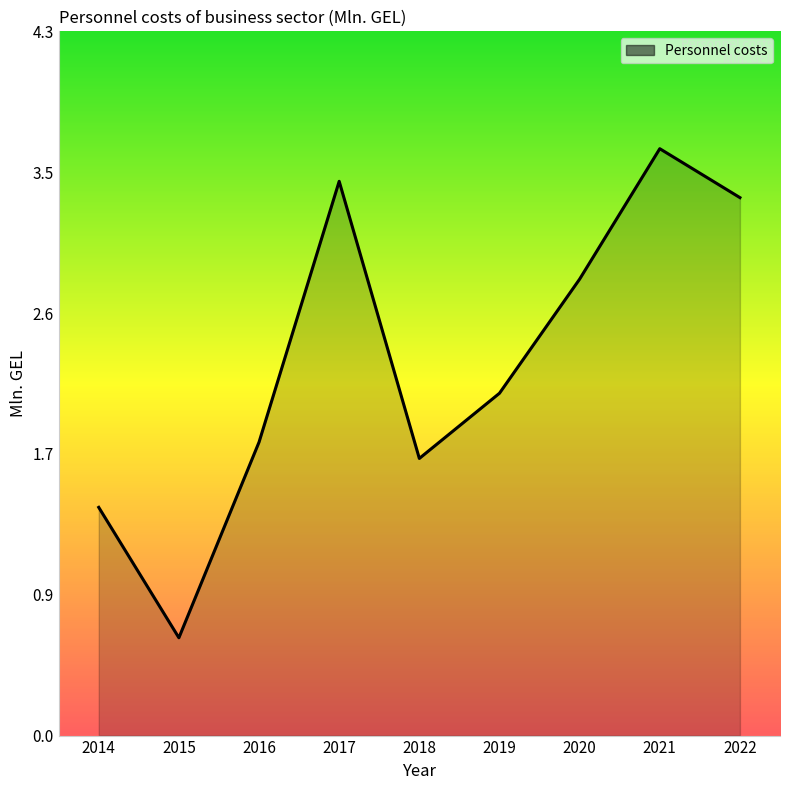

Which has a higher value, 2020 or 2017?

2017